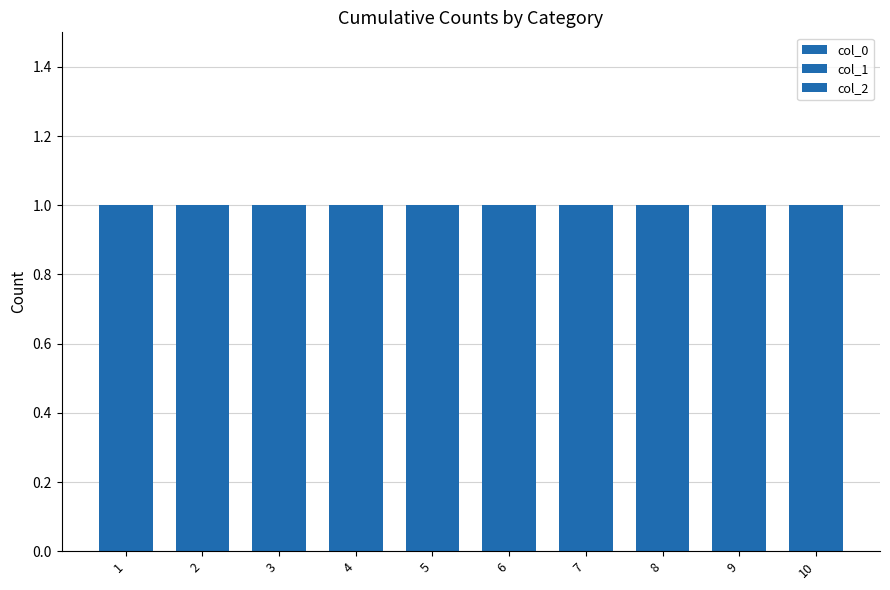

Are the bars horizontal?

No